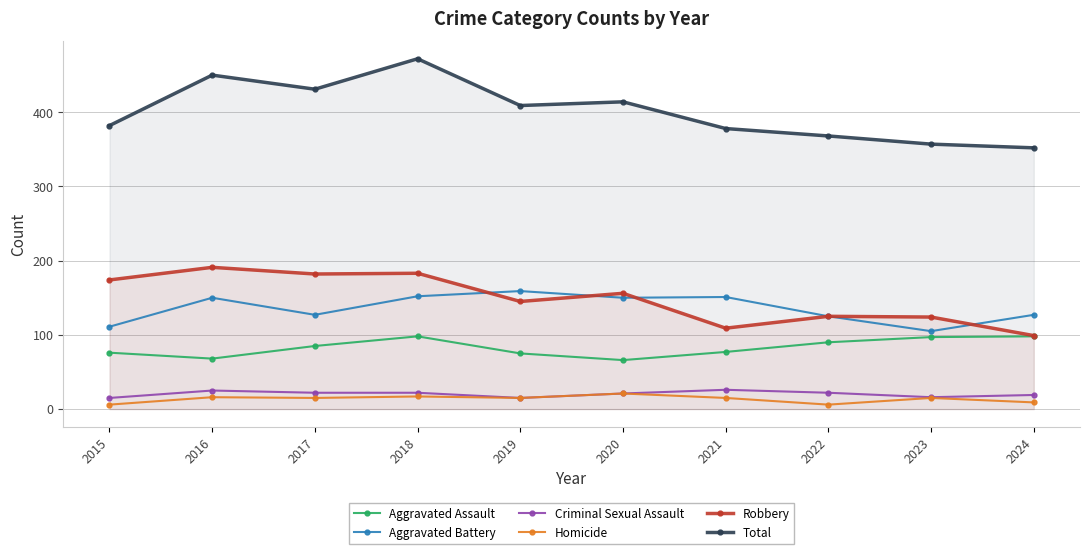

Where does the Total series first go above 409?

2016